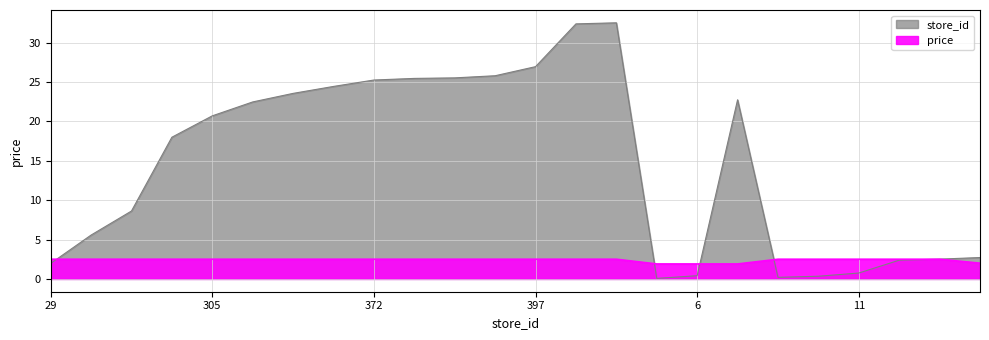

At how many categories does at least one series exceed 29?

2